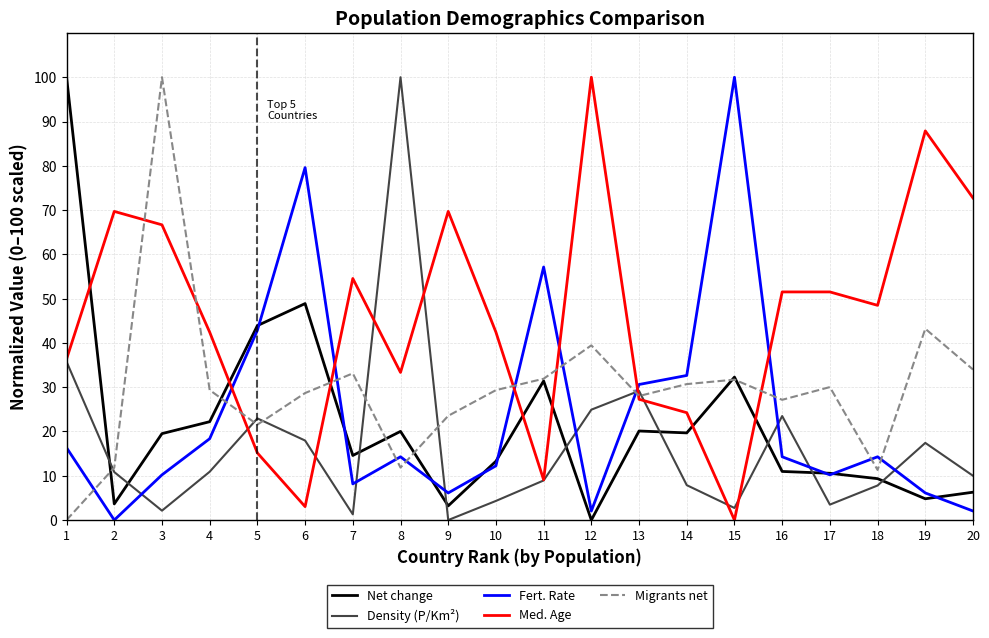

What is the difference between the maximum and second lowest values in the Net change series?

96.8